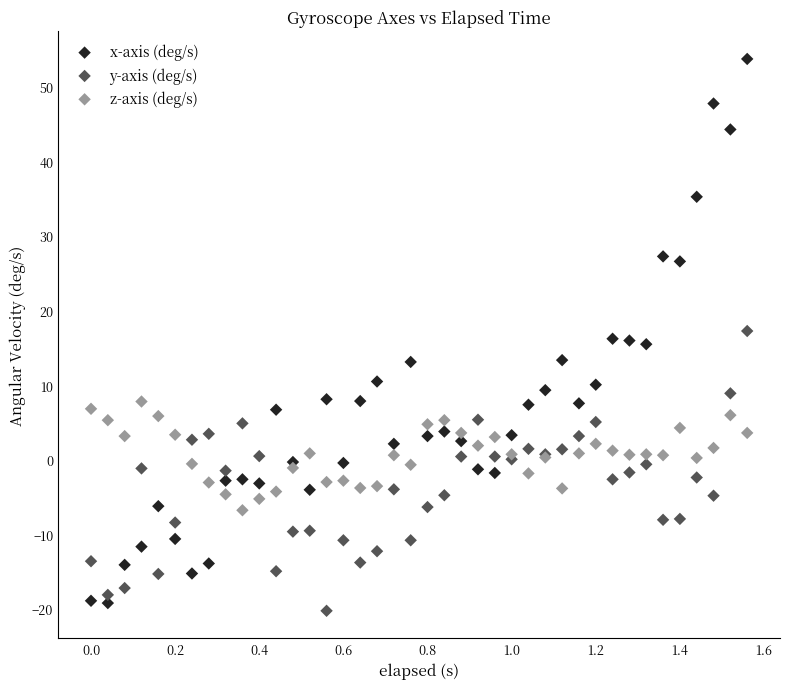

What is the X range (max minus min) for the scatter plot?

1.6